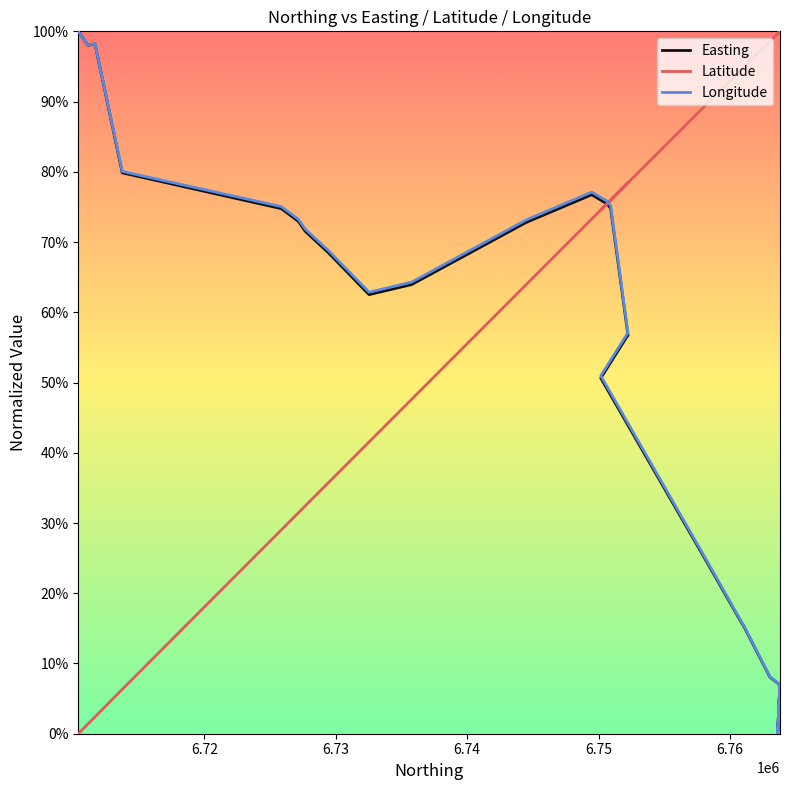

How many lines are shown in the chart?

3